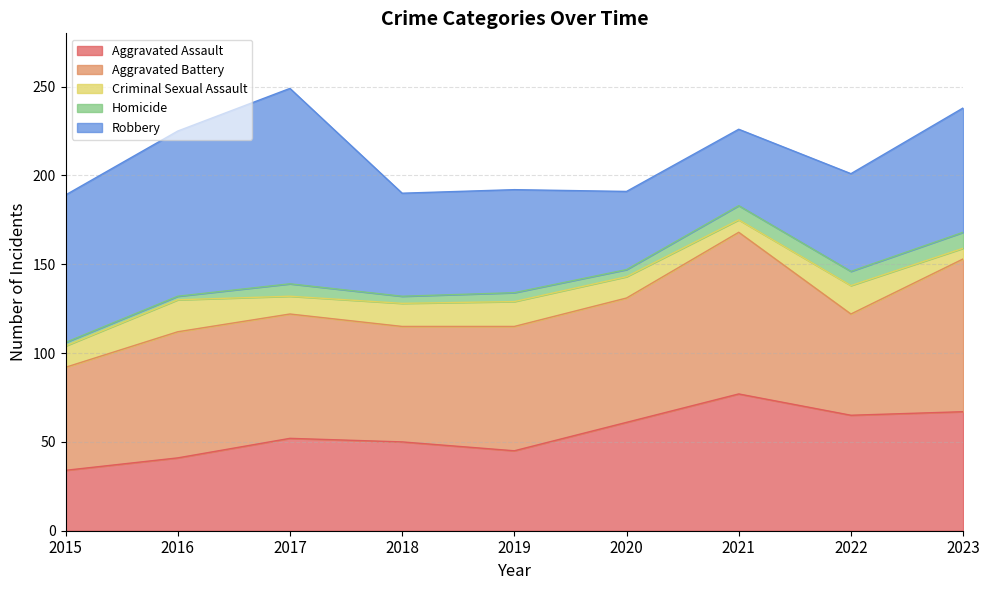

How many interior local peaks does the Robbery series have?

1